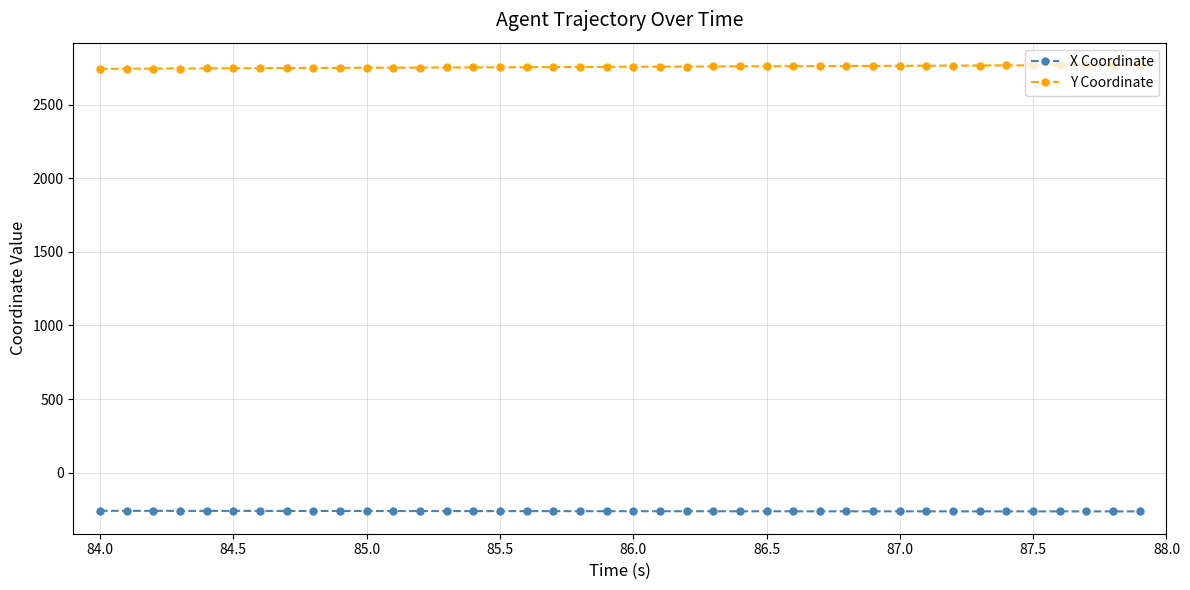

What is the value of the Y Coordinate point at the 8th from the left?

2749.1